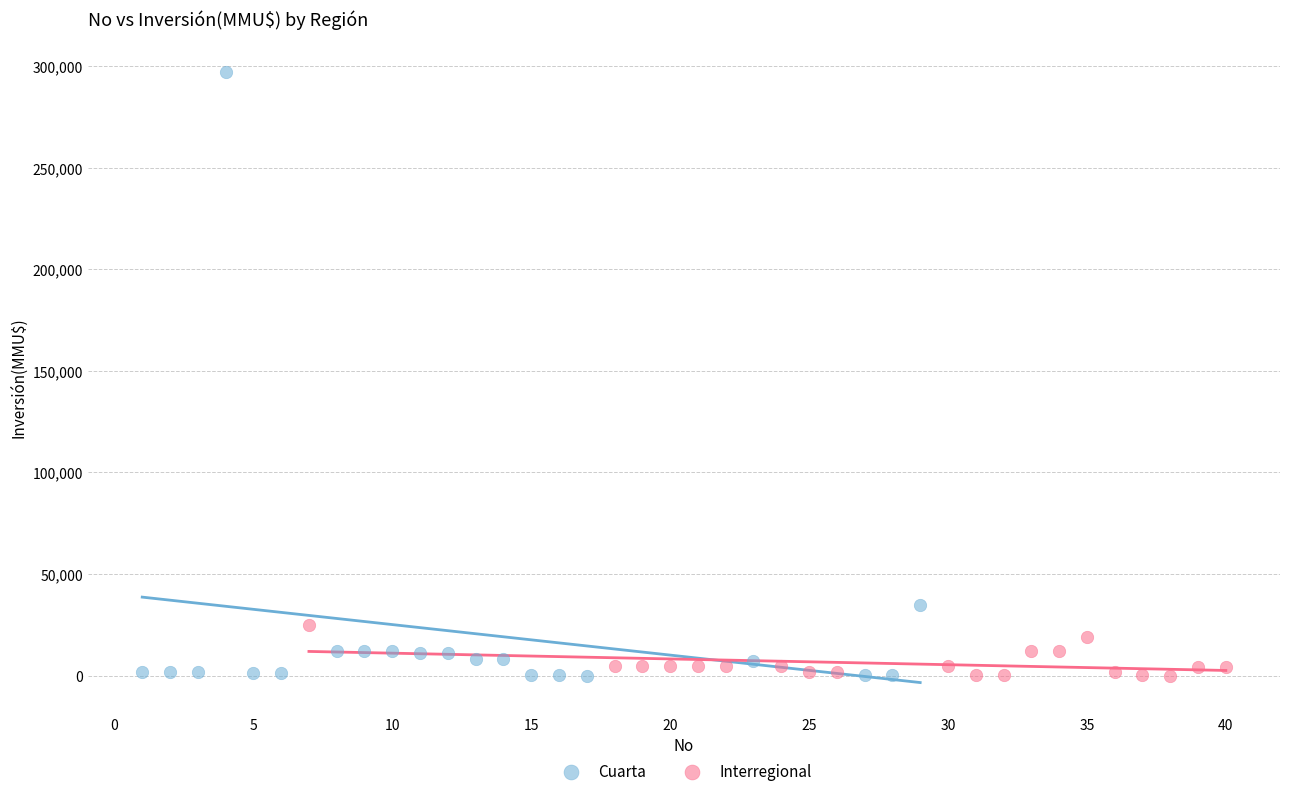

Which series contains the highest Y value?

Cuarta